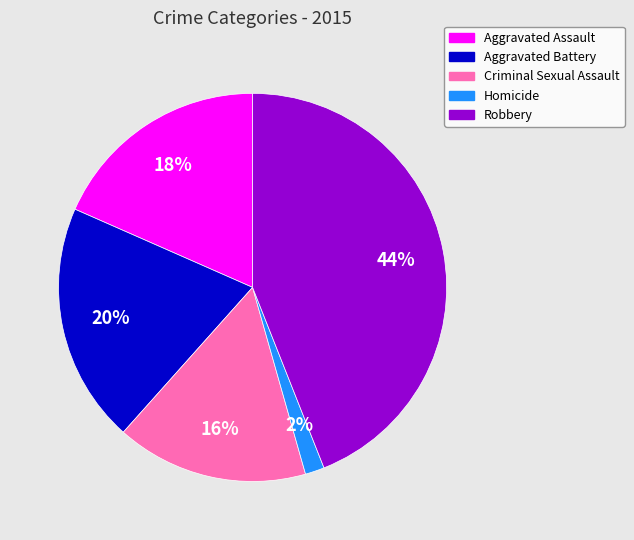

To the nearest percent, what portion does Aggravated Battery represent?

20%